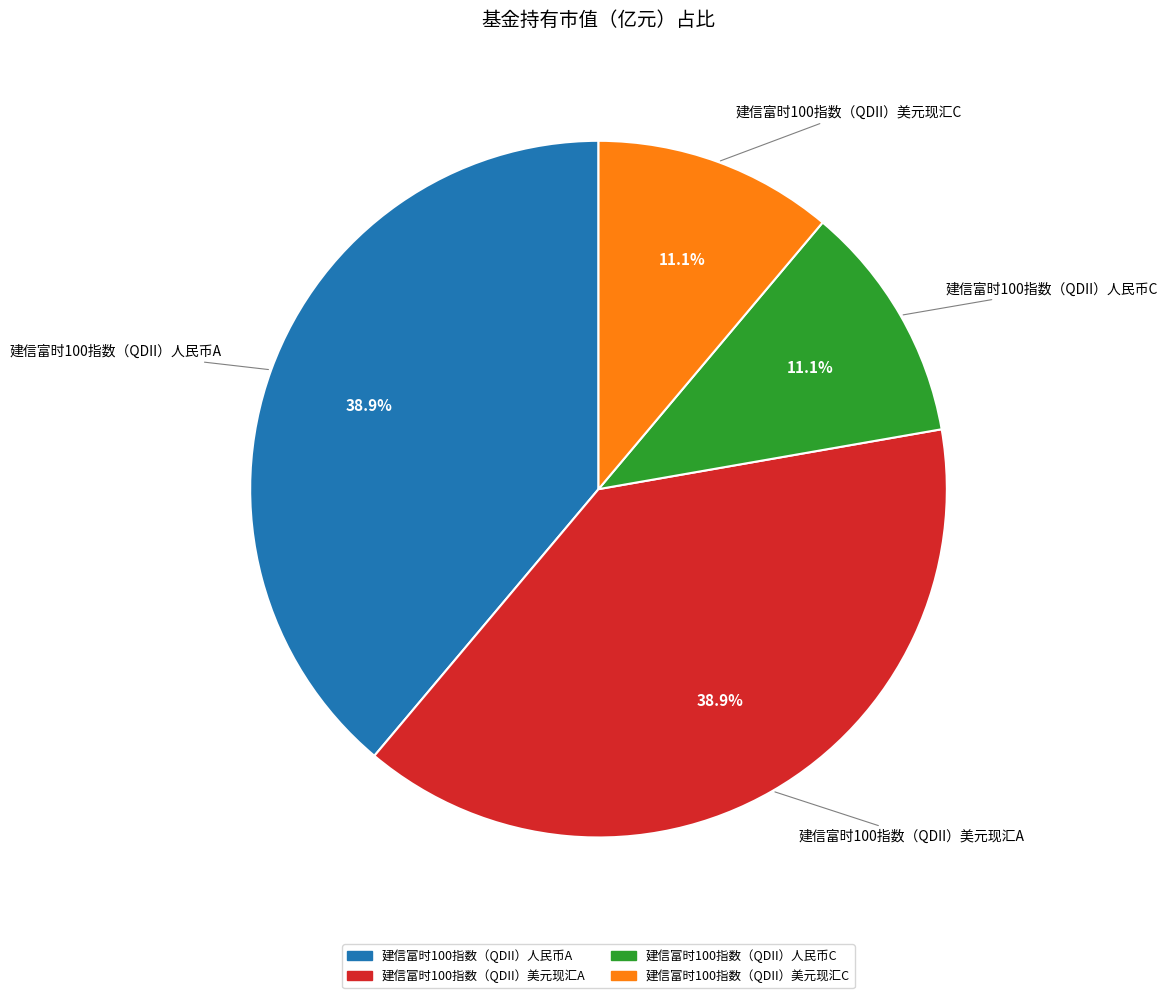

To the nearest percent, what is the difference between the largest and smallest slice percentages?

28%